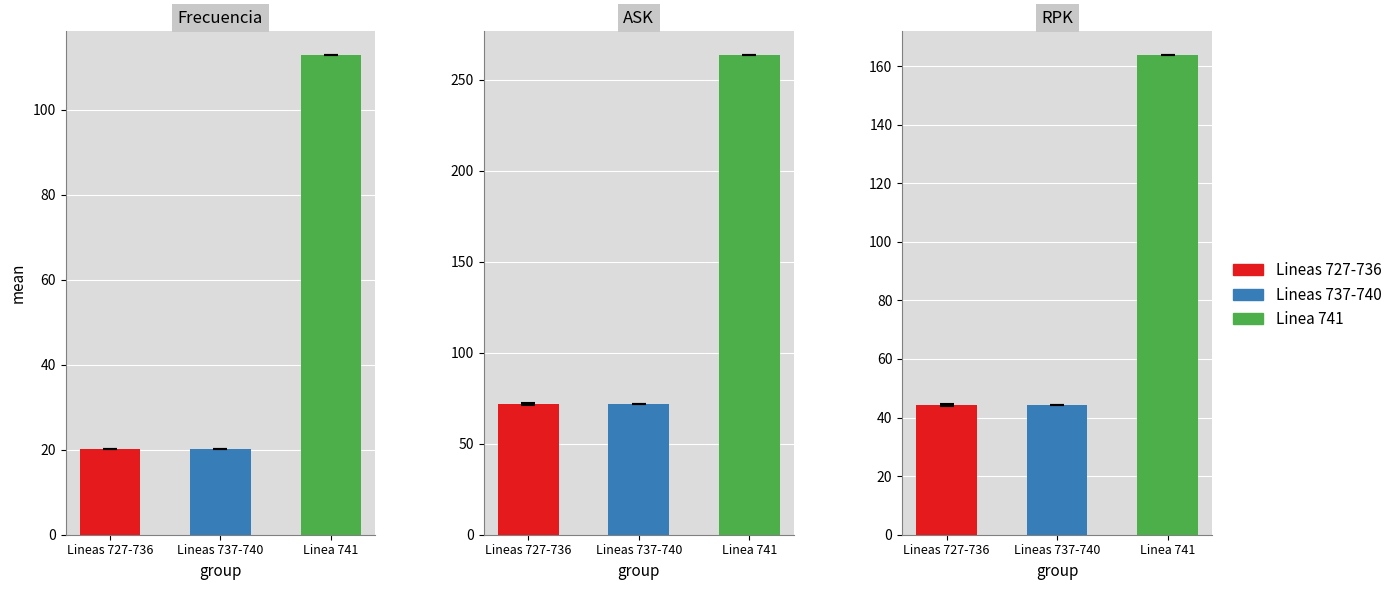

What is the difference between the maximum and minimum values in the RPK series?

120.0